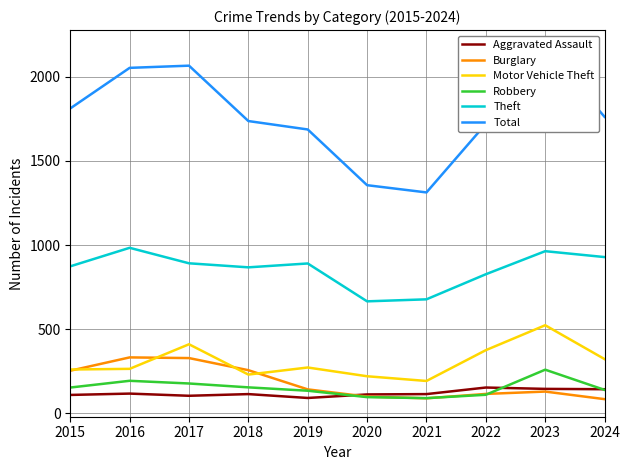

Where is the first local maximum for Total?

2017